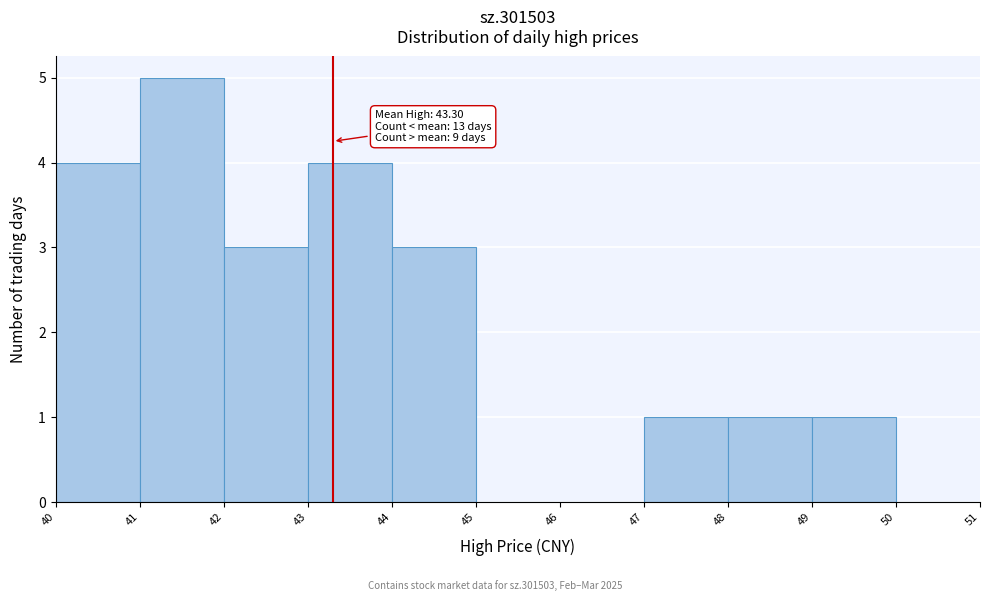

Which range on the x-axis has the tallest bar?

41 to 42